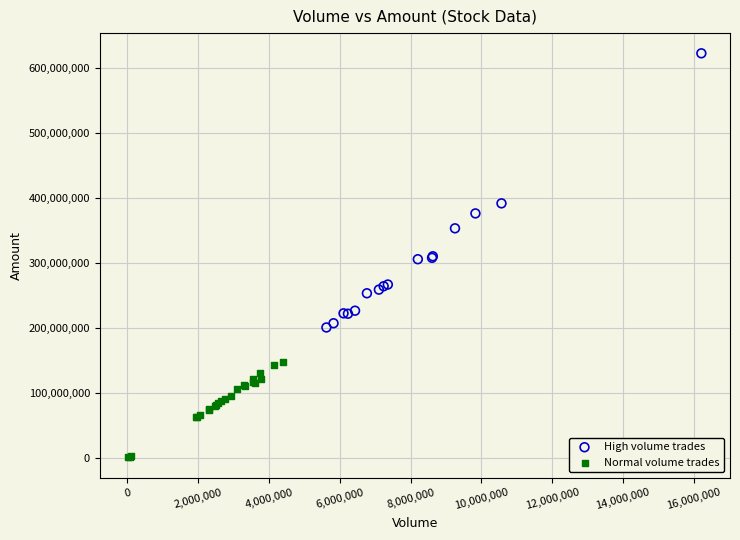

Which series reaches the maximum Y coordinate?

High volume trades